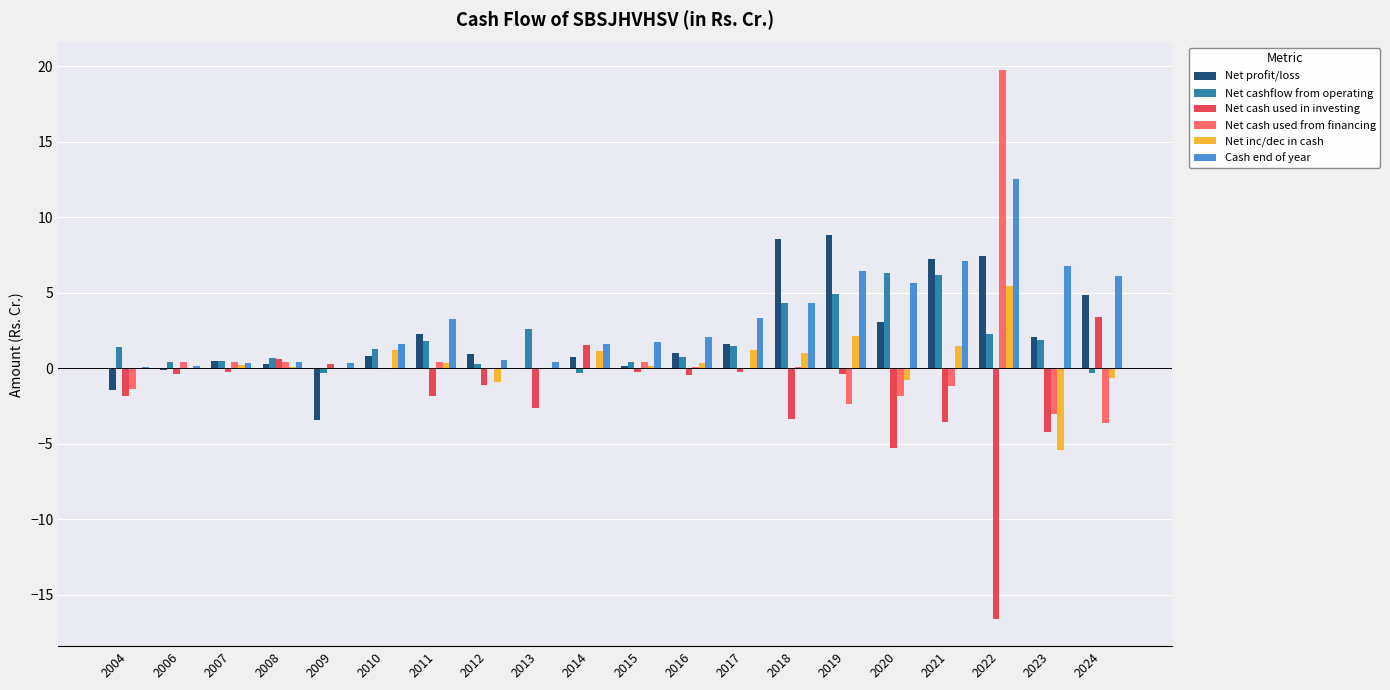

What is the sum of all Cash end of year values?

64.7